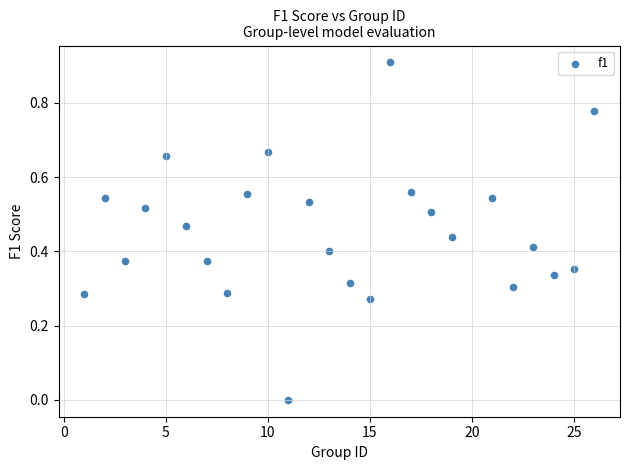

What is the range of X values (max minus min)?

25.0